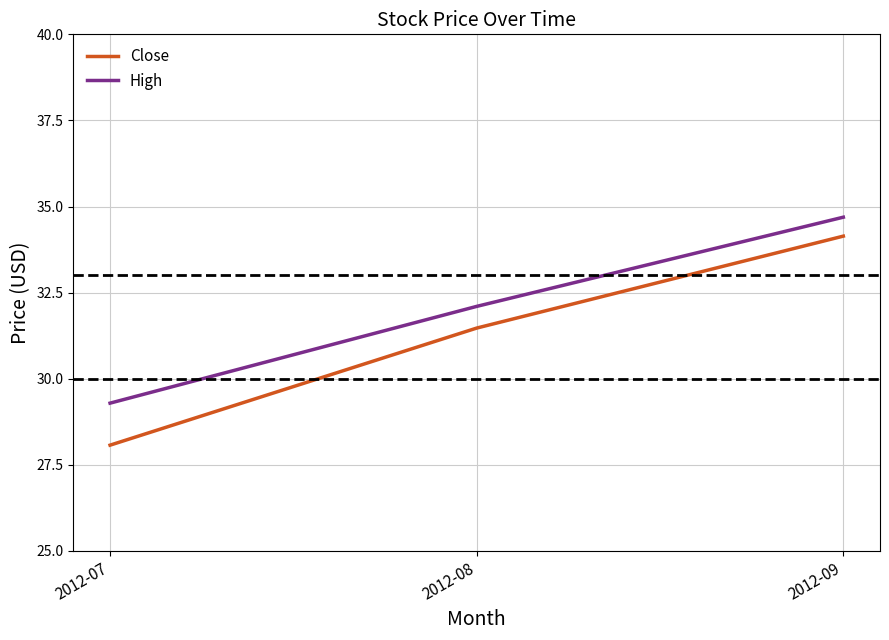

What is the difference between the highest and lowest values at 2012-07?

1.2